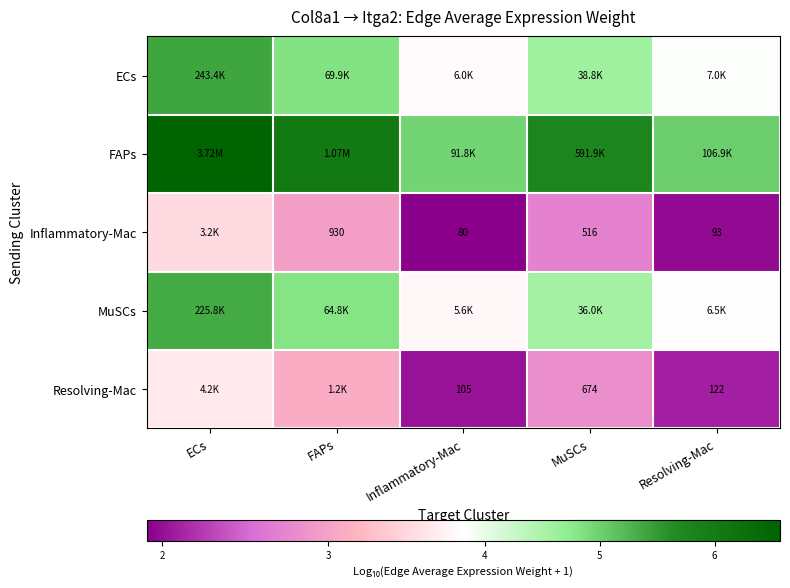

What is the difference between the maximum and second lowest values in the Resolving-Mac series?

1.5